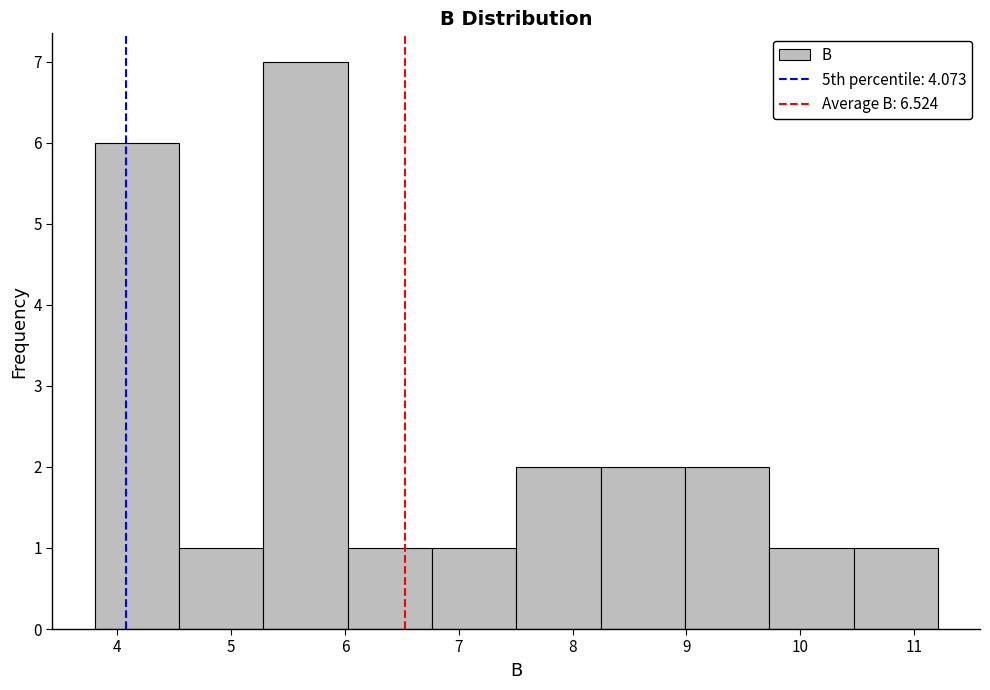

Reading left to right, list every bar in this chart as the range it spans on the x-axis followed by its height. Neither the bar edges nor the heights are printed on the chart, so give them approximately, as read against the axes.

3.8 to 4.5: 6
4.5 to 5.3: 1
5.3 to 6.0: 7
6.0 to 6.8: 1
6.8 to 7.5: 1
7.5 to 8.2: 2
8.2 to 9.0: 2
9.0 to 9.7: 2
9.7 to 10.5: 1
10.5 to 11.2: 1